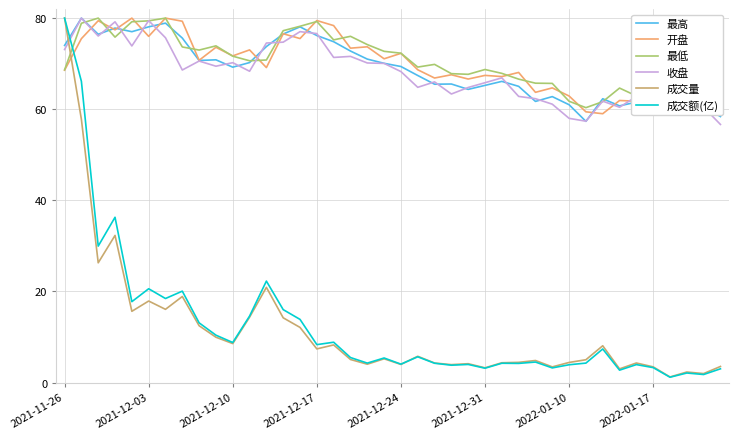

What is the maximum value shown in the chart?

80.0